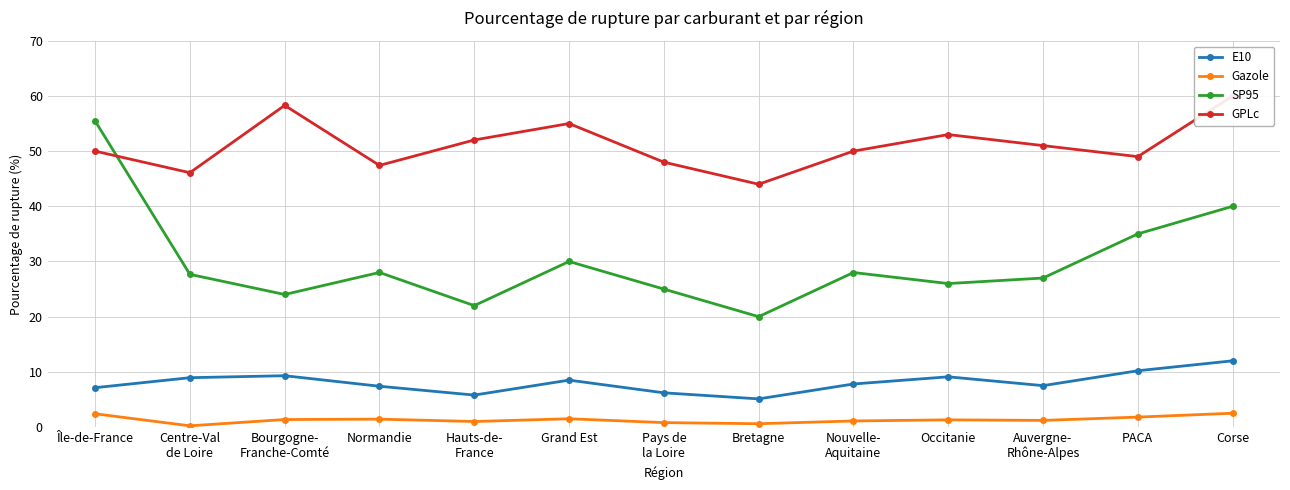

Does the chart have visible grid lines?

Yes